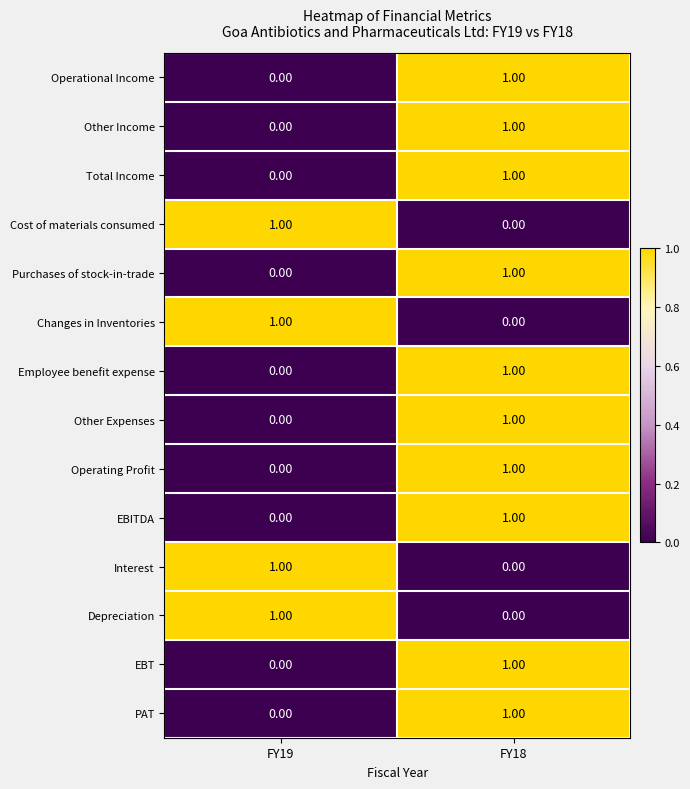

Rank the categories by Purchases of stock-in-trade value from highest to lowest.

FY18, FY19